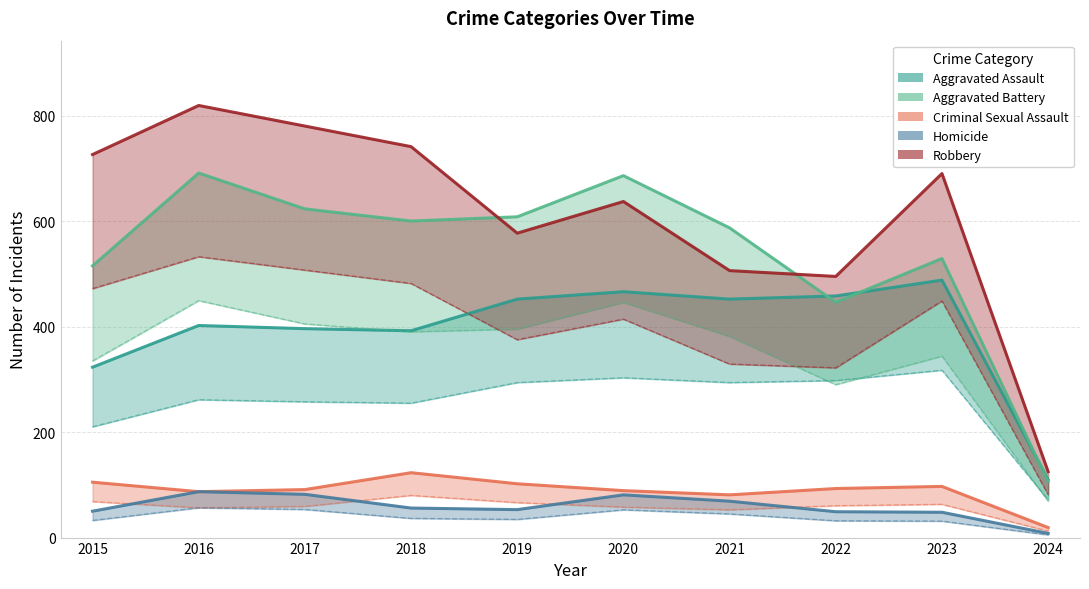

The Homicide series shows 14 at 2024. True or false?

False